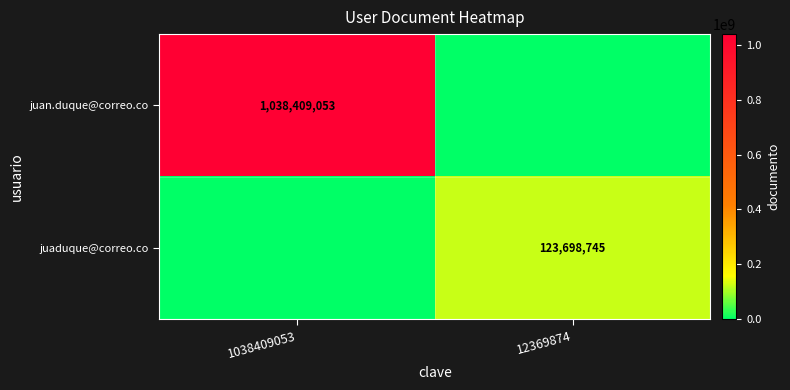

Is it true that juan.duque@correo.co equals 649617722 at 1038409053?

False